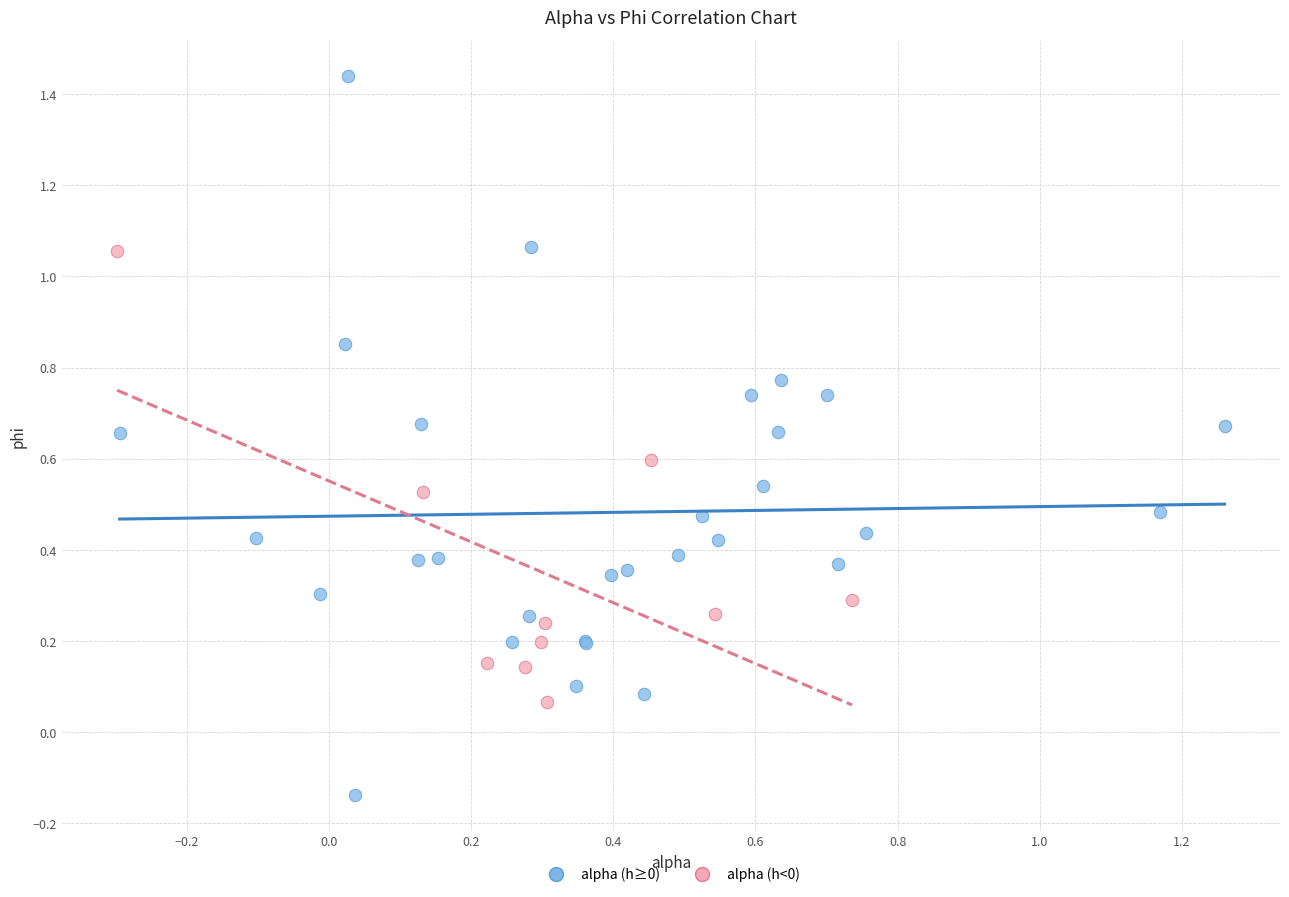

Which series contains the lowest Y value?

alpha (h≥0)